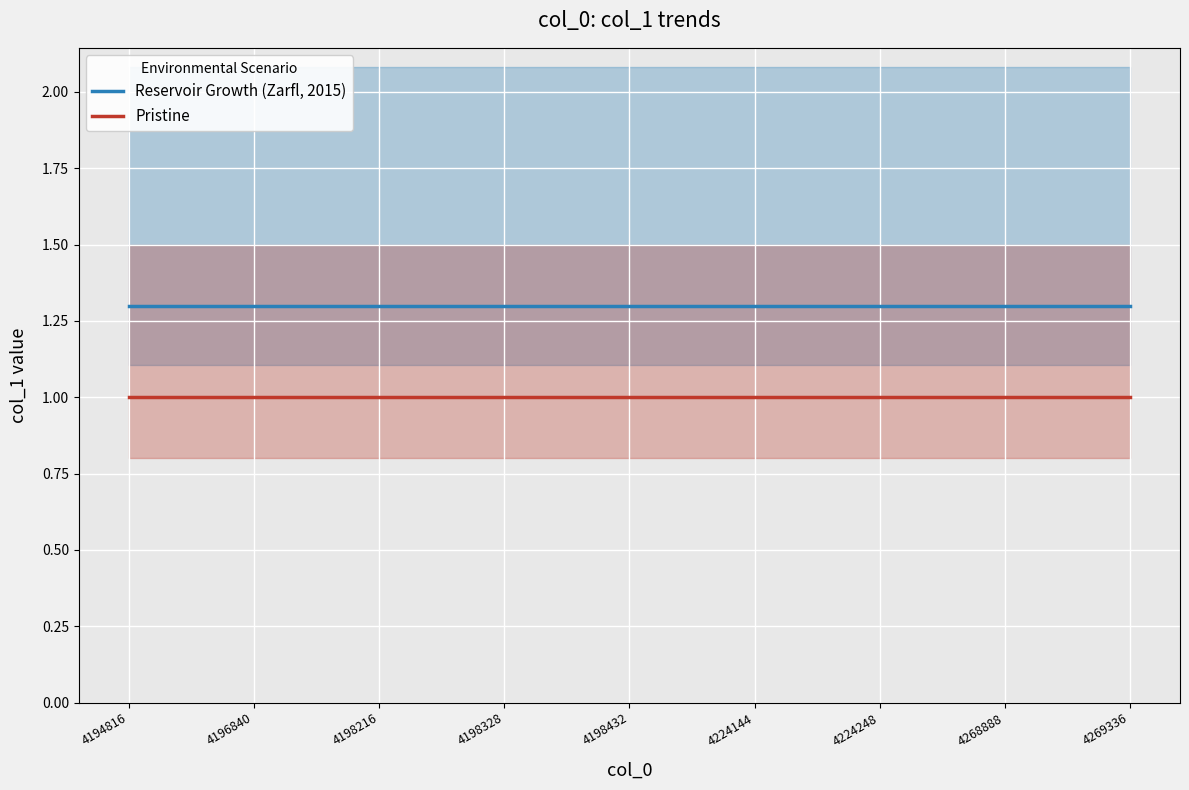

What are all the series names shown in the legend?

Reservoir Growth (Zarfl, 2015), Pristine